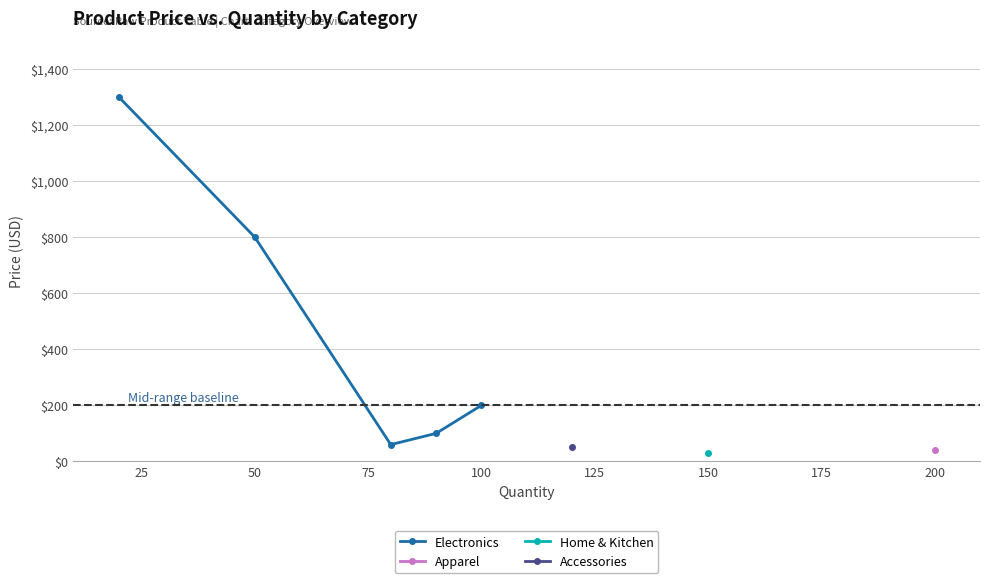

Is this an area chart (filled region under the line)?

No